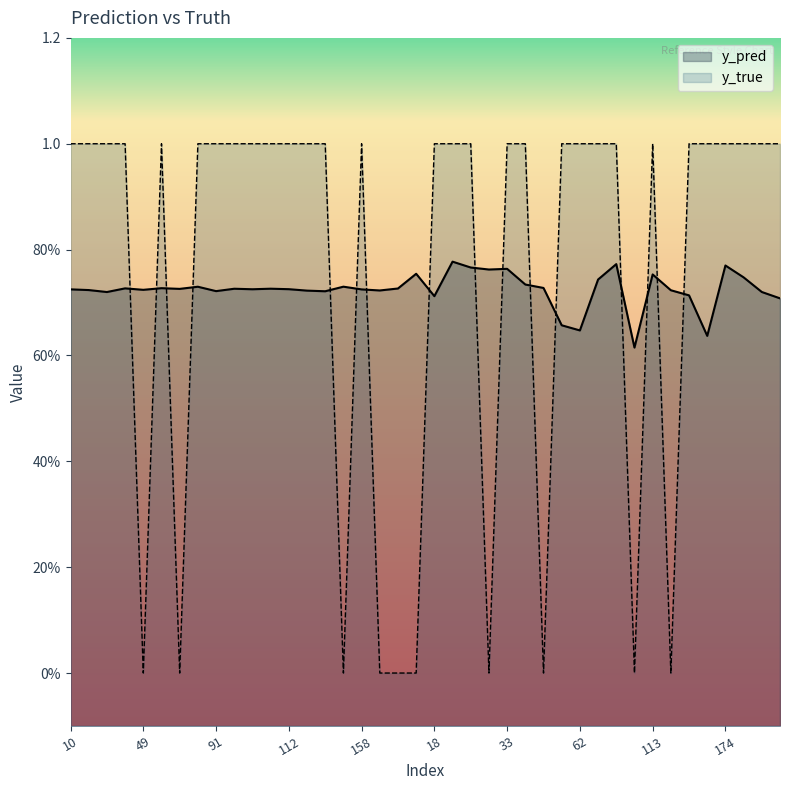

Reading right to left, list all the values displayed in this chart.

y_pred: 0.7	0.7	0.7	0.8	0.6	0.7	0.7	0.8	0.6	0.8	0.7	0.6	0.7	0.7	0.7	0.8	0.8	0.8	0.8	0.7	0.8	0.7	0.7	0.7	0.7	0.7	0.7	0.7	0.7	0.7	0.7	0.7	0.7	0.7	0.7	0.7	0.7	0.7	0.7	0.7
y_true: 1.0	1.0	1.0	1.0	1.0	1.0	0.0	1.0	0.0	1.0	1.0	1.0	1.0	0.0	1.0	1.0	0.0	1.0	1.0	1.0	0.0	0.0	0.0	1.0	0.0	1.0	1.0	1.0	1.0	1.0	1.0	1.0	1.0	0.0	1.0	0.0	1.0	1.0	1.0	1.0